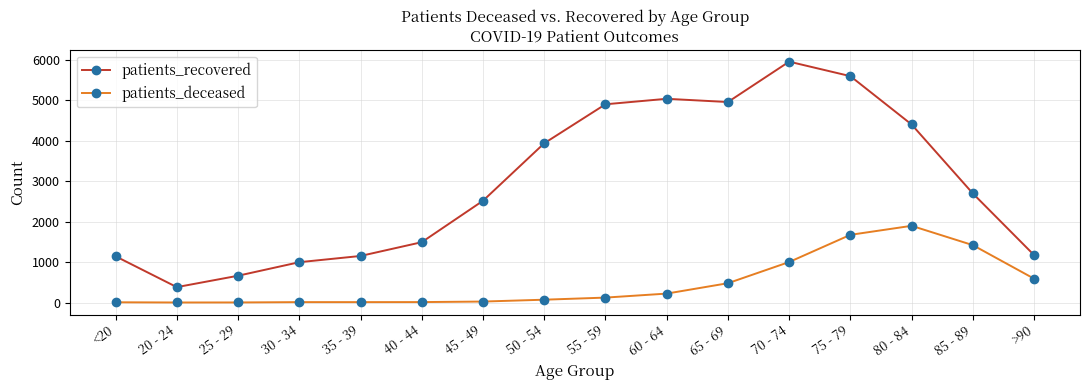

Read the patients_recovered value at 35 - 39, to the nearest 50.

1150